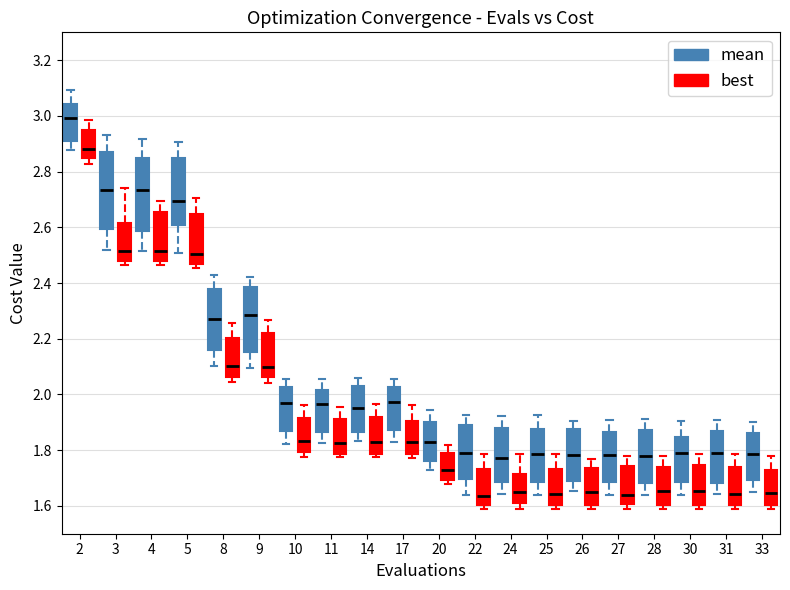

Reading left to right, read every box against the y-axis: the position of its median line, the range the box covers, and the ends of its whiskers. The values are not printed on the chart, so give them approximately, as read against the axis.

2 (mean): median 3.00, box 2.90 to 3.04, whiskers 2.88 to 3.10
2 (best): median 2.88, box 2.84 to 2.96, whiskers 2.82 to 2.98
3 (mean): median 2.74, box 2.60 to 2.88, whiskers 2.52 to 2.94
3 (best): median 2.52, box 2.48 to 2.62, whiskers 2.46 to 2.74
4 (mean): median 2.74, box 2.58 to 2.84, whiskers 2.52 to 2.92
4 (best): median 2.52, box 2.48 to 2.66, whiskers 2.46 to 2.70
5 (mean): median 2.70, box 2.60 to 2.86, whiskers 2.50 to 2.90
5 (best): median 2.50, box 2.46 to 2.64, whiskers 2.46 (just below the box's lower edge) to 2.70
8 (mean): median 2.28, box 2.16 to 2.38, whiskers 2.10 to 2.42
8 (best): median 2.10, box 2.06 to 2.20, whiskers 2.04 to 2.26
9 (mean): median 2.28, box 2.16 to 2.38, whiskers 2.10 to 2.42
9 (best): median 2.10, box 2.06 to 2.22, whiskers 2.04 to 2.26
10 (mean): median 1.98, box 1.88 to 2.02, whiskers 1.82 to 2.06
10 (best): median 1.84, box 1.80 to 1.92, whiskers 1.78 to 1.96
11 (mean): median 1.96, box 1.86 to 2.02, whiskers 1.82 to 2.06
11 (best): median 1.82, box 1.78 to 1.92, whiskers 1.78 (just below the box's lower edge) to 1.96
14 (mean): median 1.96, box 1.86 to 2.04, whiskers 1.84 to 2.06
14 (best): median 1.82, box 1.78 to 1.92, whiskers 1.78 (just below the box's lower edge) to 1.96
17 (mean): median 1.98, box 1.88 to 2.02, whiskers 1.82 to 2.06
17 (best): median 1.82, box 1.78 to 1.90, whiskers 1.78 (just below the box's lower edge) to 1.96
20 (mean): median 1.82, box 1.76 to 1.90, whiskers 1.72 to 1.94
20 (best): median 1.72, box 1.70 to 1.80, whiskers 1.68 to 1.82
22 (mean): median 1.80, box 1.70 to 1.88, whiskers 1.64 to 1.92
22 (best): median 1.64, box 1.60 to 1.74, whiskers 1.58 to 1.78
24 (mean): median 1.78, box 1.68 to 1.88, whiskers 1.64 to 1.92
24 (best): median 1.64, box 1.60 to 1.72, whiskers 1.58 to 1.78
25 (mean): median 1.78, box 1.68 to 1.88, whiskers 1.64 to 1.92
25 (best): median 1.64, box 1.60 to 1.74, whiskers 1.58 to 1.78
26 (mean): median 1.78, box 1.68 to 1.88, whiskers 1.66 to 1.90
26 (best): median 1.64, box 1.60 to 1.74, whiskers 1.58 to 1.76
27 (mean): median 1.78, box 1.68 to 1.86, whiskers 1.64 to 1.90
27 (best): median 1.64, box 1.60 to 1.74, whiskers 1.58 to 1.78
28 (mean): median 1.78, box 1.68 to 1.88, whiskers 1.64 to 1.92
28 (best): median 1.66, box 1.60 to 1.74, whiskers 1.58 to 1.78
30 (mean): median 1.80, box 1.68 to 1.84, whiskers 1.64 to 1.90
30 (best): median 1.66, box 1.60 to 1.74, whiskers 1.58 to 1.78
31 (mean): median 1.78, box 1.68 to 1.88, whiskers 1.64 to 1.90
31 (best): median 1.64, box 1.60 to 1.74, whiskers 1.58 to 1.78
33 (mean): median 1.78, box 1.70 to 1.86, whiskers 1.64 to 1.90
33 (best): median 1.64, box 1.60 to 1.72, whiskers 1.58 to 1.78